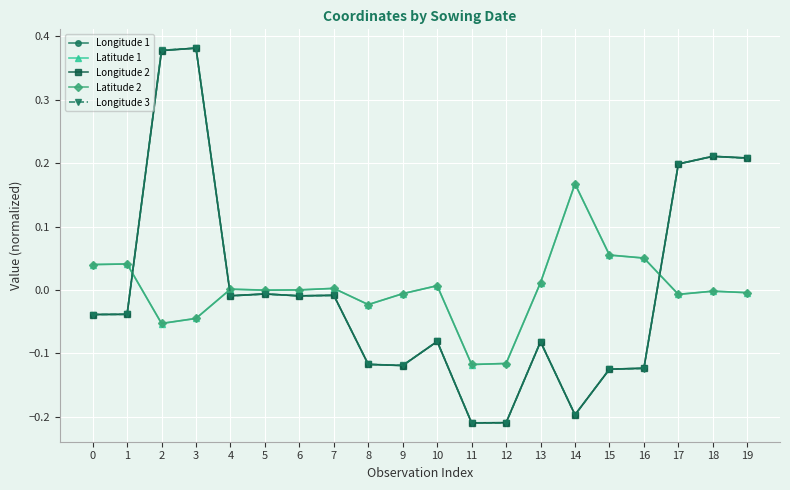

Is the value of Latitude 2 at 15 greater than the value of Latitude 1 at 14?

No